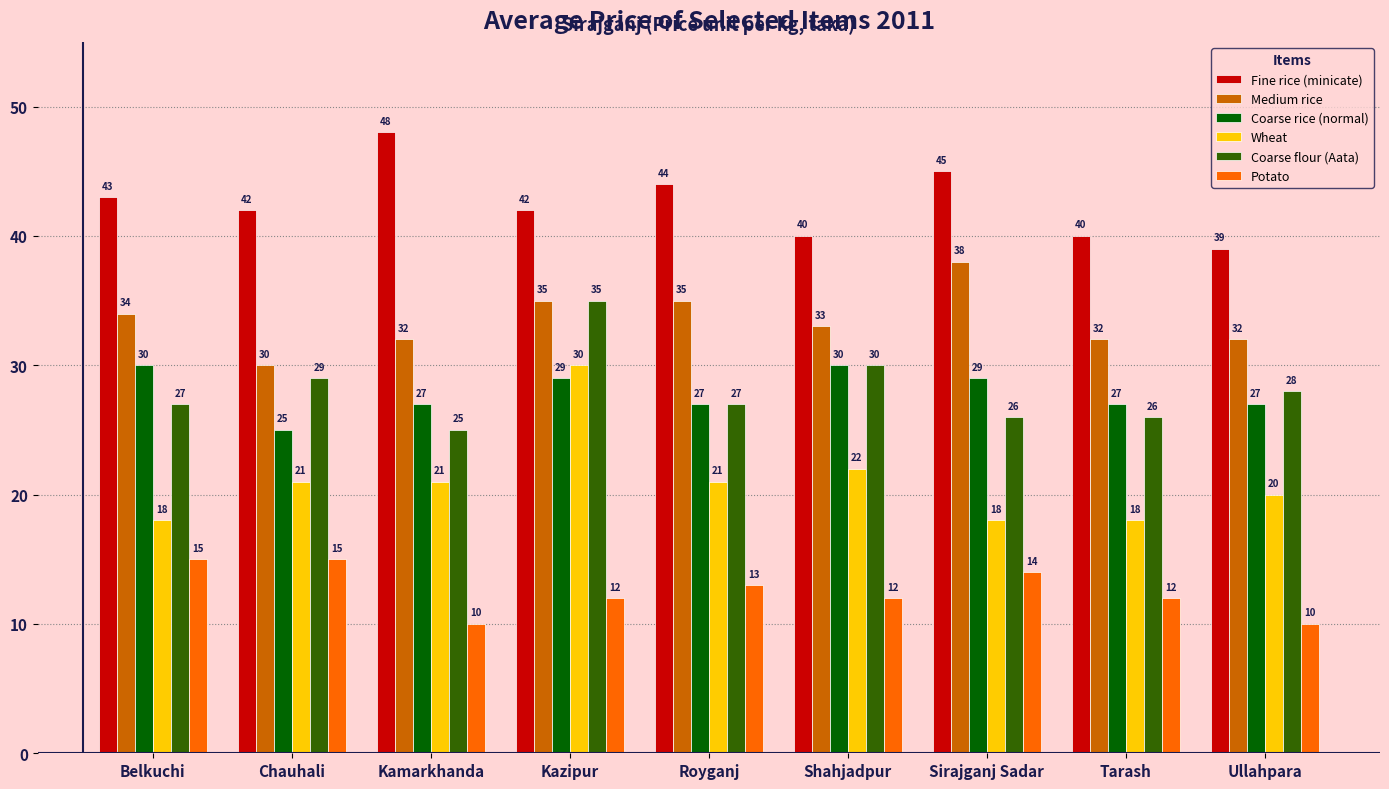

What is the sum of the Potato values at Belkuchi and Sirajganj Sadar?

29